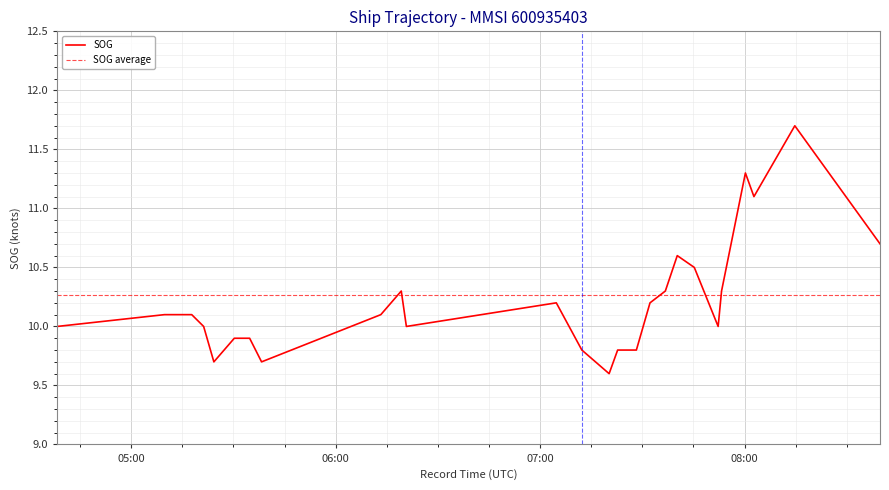

True or false: there are more than 0 points higher than both neighbors.

True